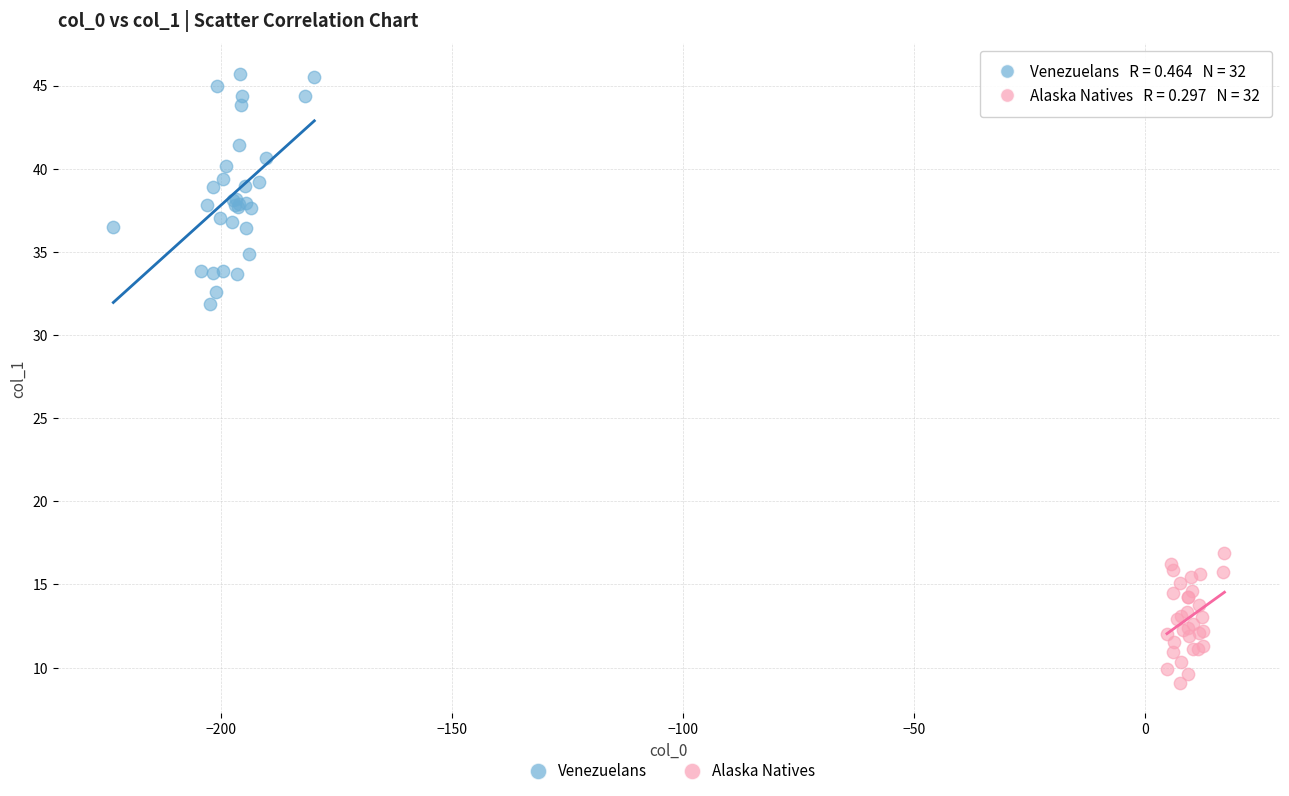

Which series has the largest Y range (max minus min)?

Venezuelans